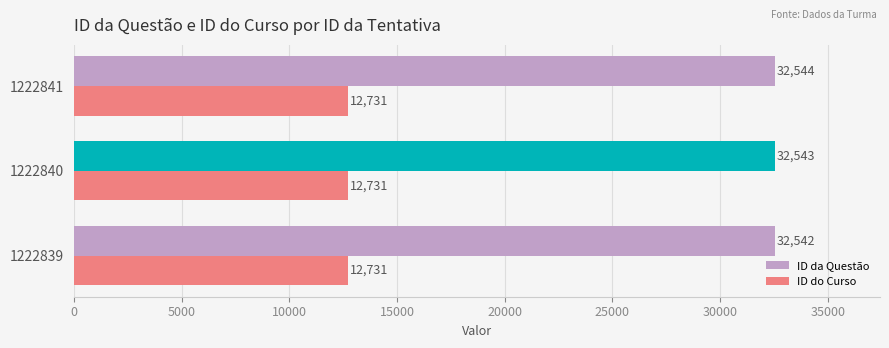

At how many categories does at least one series exceed 25252?

3